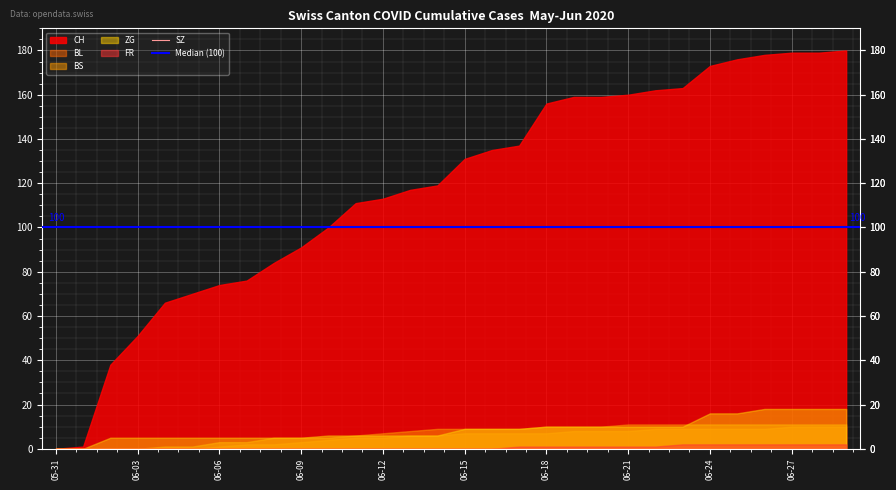

What is the difference between the second highest and minimum values in the CH series?

179